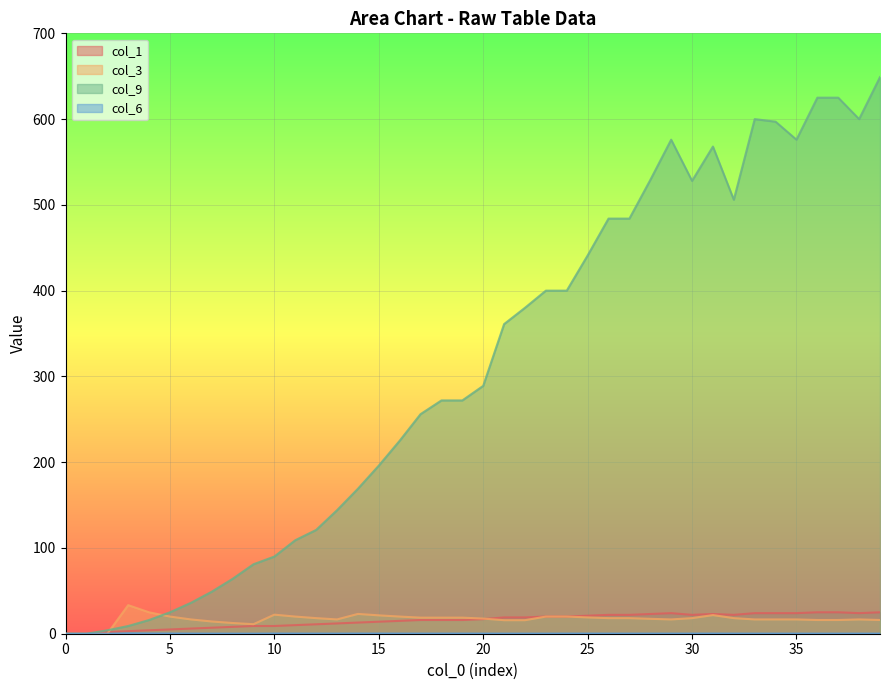

True or false: col_9 has more than 0 interior local peaks.

True